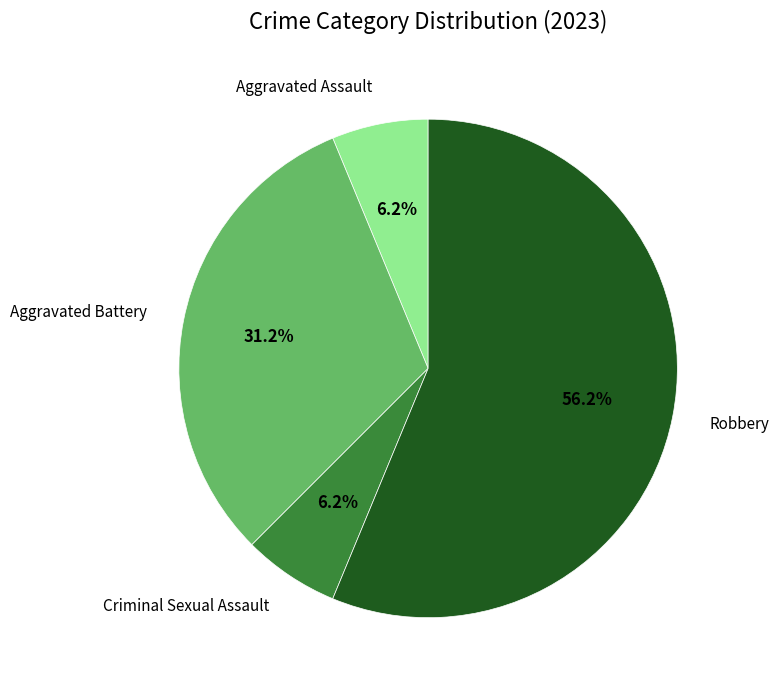

Is there a majority slice in this chart?

Yes